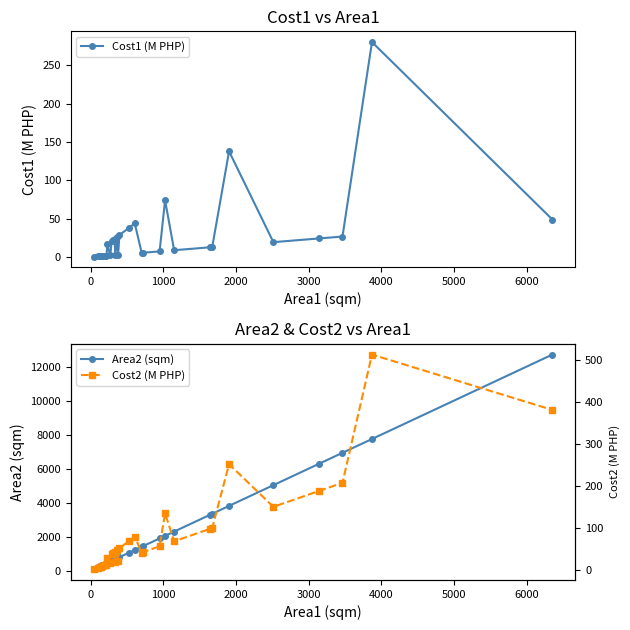

How many interior local valleys does the Cost2 (M PHP) series have?

6